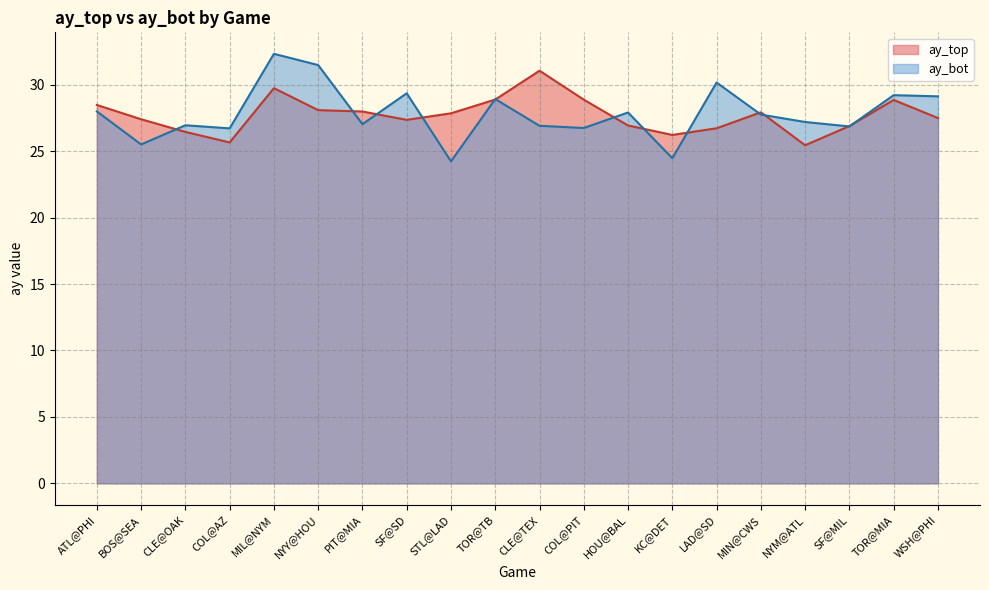

At which label does ay_top reach its minimum?

NYM@ATL